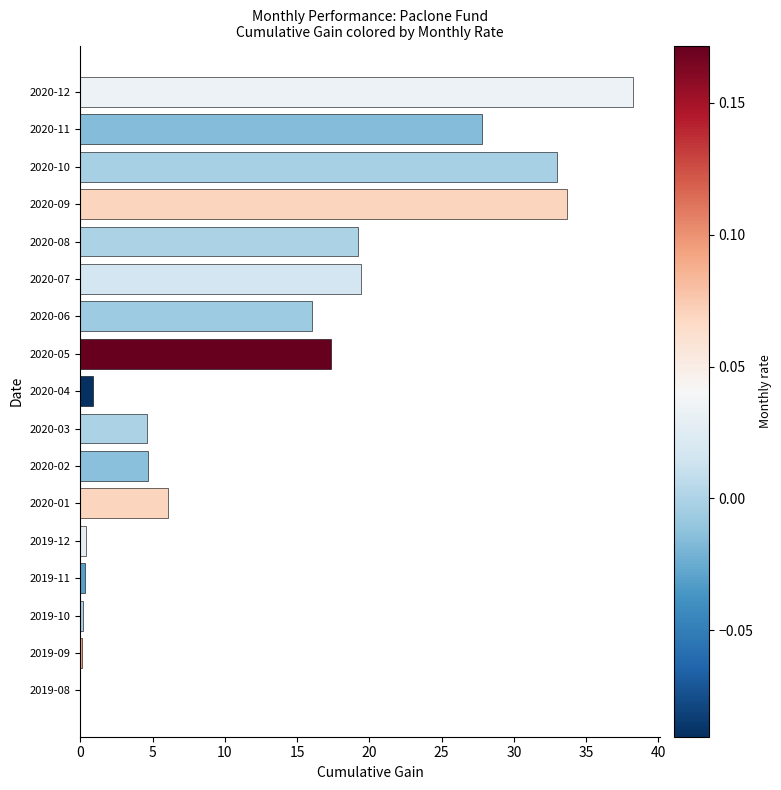

How many categories are shown in the chart?

17